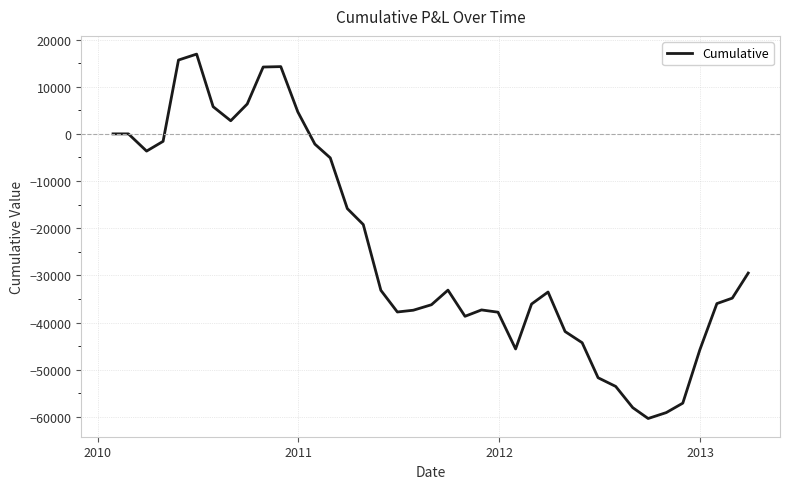

What is the smallest value displayed?

-60325.0